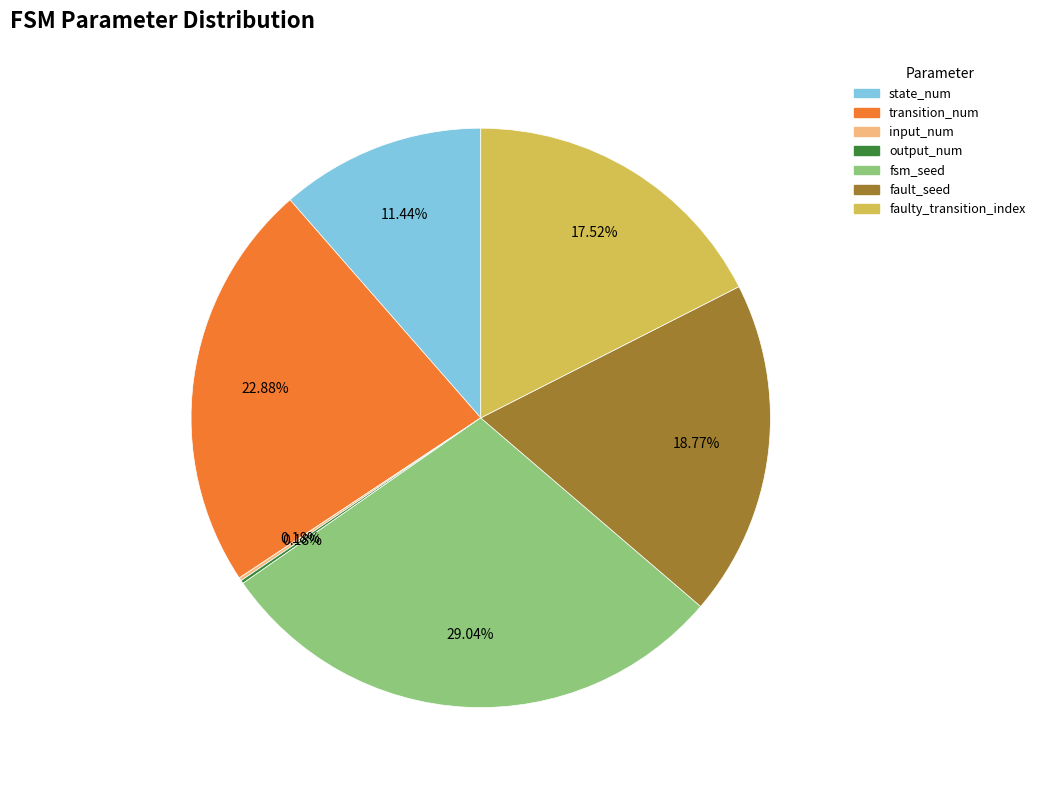

To the nearest percent, what is the difference between the largest and smallest slice percentages?

29%